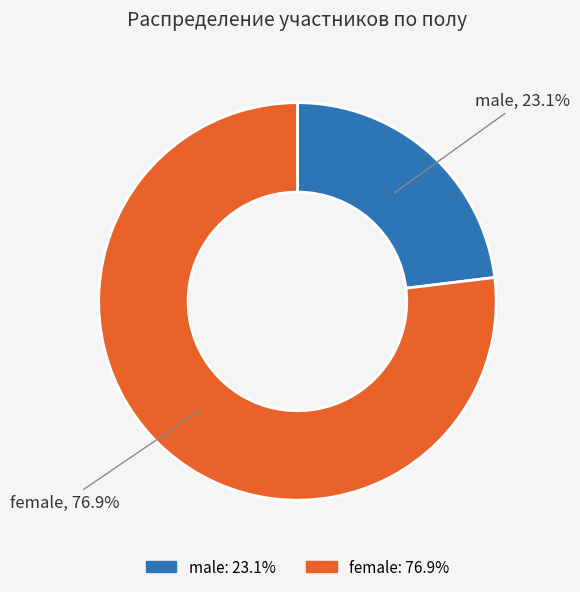

What percentage is the male slice, to the nearest percent?

23%